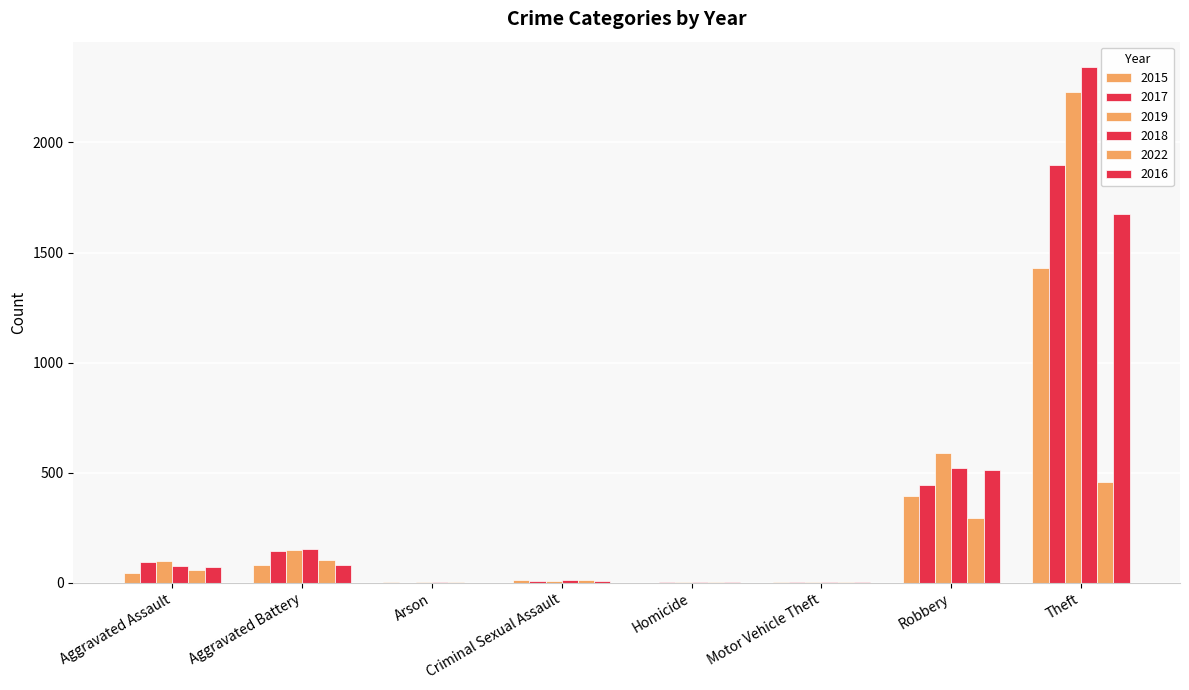

How many categories are shown in the chart?

8